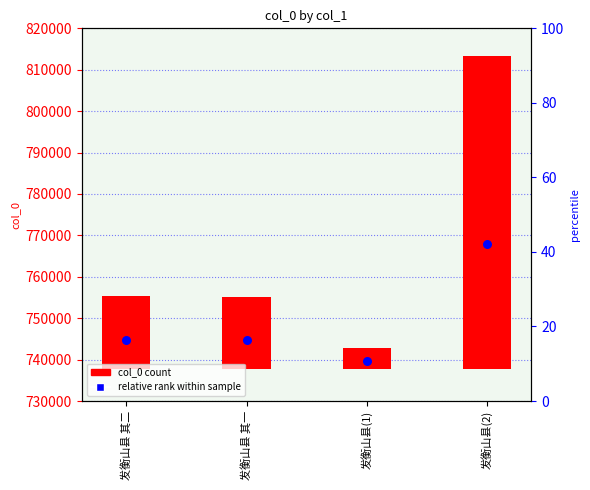

What are all the series names shown in the legend?

col_0 count, relative rank within sample